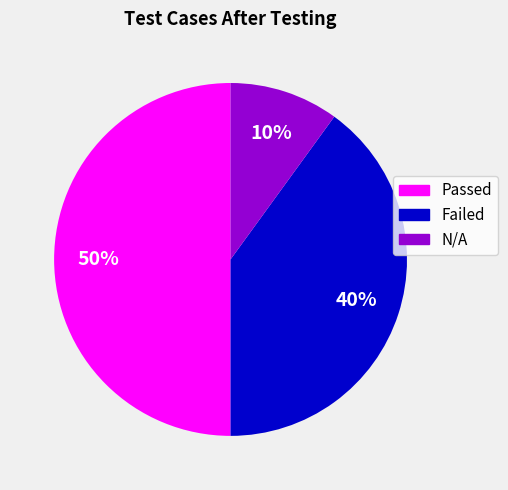

Is N/A the majority of the pie?

No